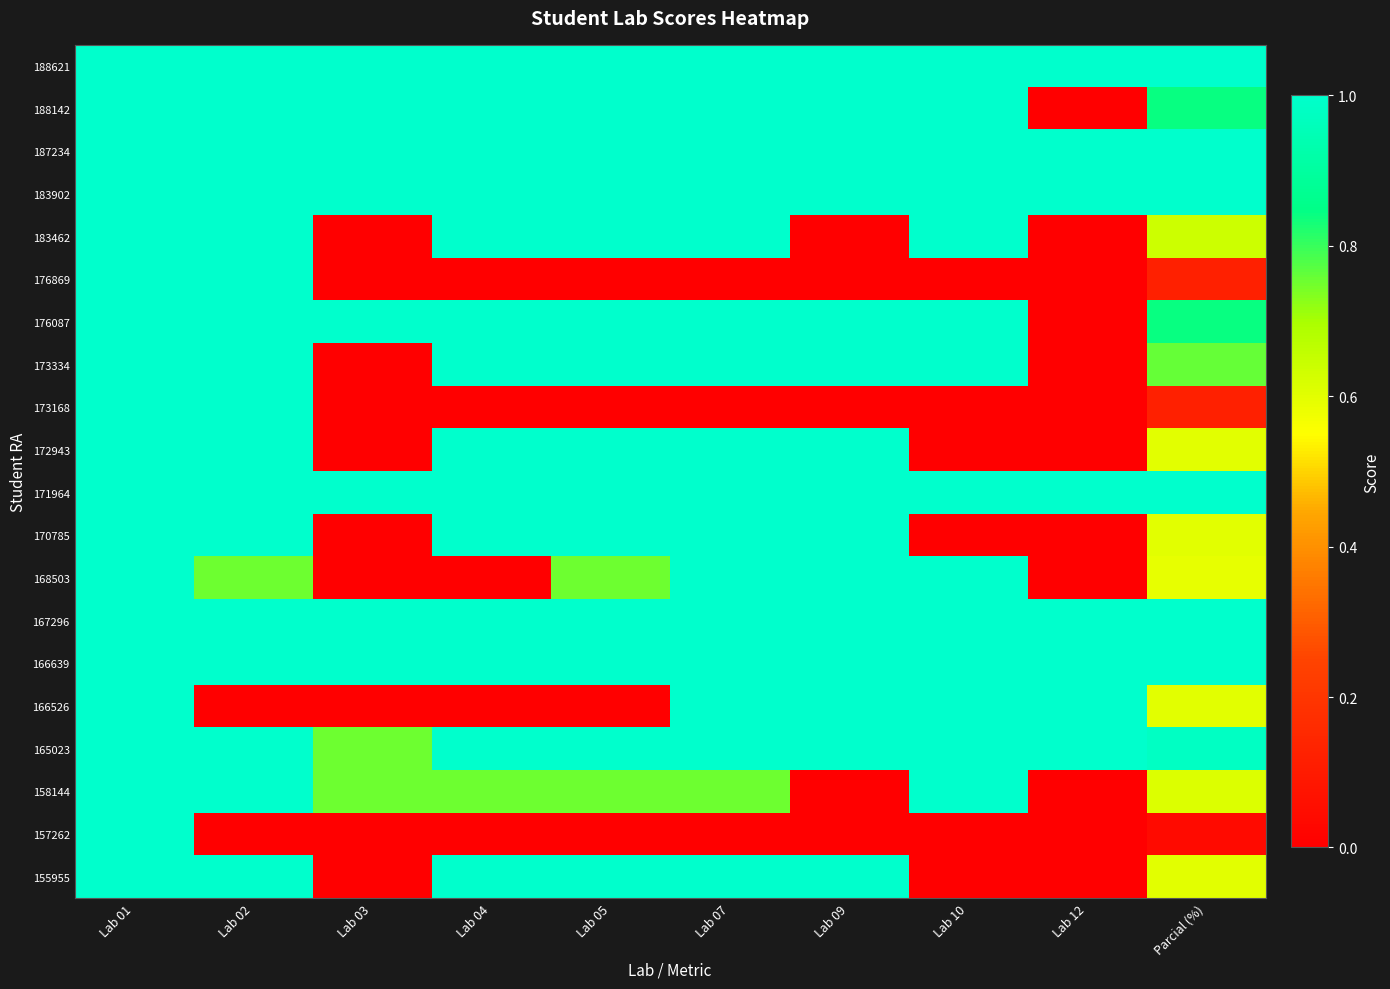

Reading left to right, extract all data points from this chart.

155955: Lab 01=1.0	Lab 02=1.0	Lab 03=0.0	Lab 04=1.0	Lab 05=1.0	Lab 07=1.0	Lab 09=1.0	Lab 10=0.0	Lab 12=0.0	Parcial (%)=0.6
157262: Lab 01=1.0	Lab 02=0.0	Lab 03=0.0	Lab 04=0.0	Lab 05=0.0	Lab 07=0.0	Lab 09=0.0	Lab 10=0.0	Lab 12=0.0	Parcial (%)=0.0
158144: Lab 01=1.0	Lab 02=1.0	Lab 03=0.8	Lab 04=0.8	Lab 05=0.8	Lab 07=0.8	Lab 09=0.0	Lab 10=1.0	Lab 12=0.0	Parcial (%)=0.6
165023: Lab 01=1.0	Lab 02=1.0	Lab 03=0.8	Lab 04=1.0	Lab 05=1.0	Lab 07=1.0	Lab 09=1.0	Lab 10=1.0	Lab 12=1.0	Parcial (%)=1.0
166526: Lab 01=1.0	Lab 02=0.0	Lab 03=0.0	Lab 04=0.0	Lab 05=0.0	Lab 07=1.0	Lab 09=1.0	Lab 10=1.0	Lab 12=1.0	Parcial (%)=0.6
166639: Lab 01=1.0	Lab 02=1.0	Lab 03=1.0	Lab 04=1.0	Lab 05=1.0	Lab 07=1.0	Lab 09=1.0	Lab 10=1.0	Lab 12=1.0	Parcial (%)=1.0
167296: Lab 01=1.0	Lab 02=1.0	Lab 03=1.0	Lab 04=1.0	Lab 05=1.0	Lab 07=1.0	Lab 09=1.0	Lab 10=1.0	Lab 12=1.0	Parcial (%)=1.0
168503: Lab 01=1.0	Lab 02=0.8	Lab 03=0.0	Lab 04=0.0	Lab 05=0.8	Lab 07=1.0	Lab 09=1.0	Lab 10=1.0	Lab 12=0.0	Parcial (%)=0.6
170785: Lab 01=1.0	Lab 02=1.0	Lab 03=0.0	Lab 04=1.0	Lab 05=1.0	Lab 07=1.0	Lab 09=1.0	Lab 10=0.0	Lab 12=0.0	Parcial (%)=0.6
171964: Lab 01=1.0	Lab 02=1.0	Lab 03=1.0	Lab 04=1.0	Lab 05=1.0	Lab 07=1.0	Lab 09=1.0	Lab 10=1.0	Lab 12=1.0	Parcial (%)=1.0
172943: Lab 01=1.0	Lab 02=1.0	Lab 03=0.0	Lab 04=1.0	Lab 05=1.0	Lab 07=1.0	Lab 09=1.0	Lab 10=0.0	Lab 12=0.0	Parcial (%)=0.6
173168: Lab 01=1.0	Lab 02=1.0	Lab 03=0.0	Lab 04=0.0	Lab 05=0.0	Lab 07=0.0	Lab 09=0.0	Lab 10=0.0	Lab 12=0.0	Parcial (%)=0.1
173334: Lab 01=1.0	Lab 02=1.0	Lab 03=0.0	Lab 04=1.0	Lab 05=1.0	Lab 07=1.0	Lab 09=1.0	Lab 10=1.0	Lab 12=0.0	Parcial (%)=0.8
176087: Lab 01=1.0	Lab 02=1.0	Lab 03=1.0	Lab 04=1.0	Lab 05=1.0	Lab 07=1.0	Lab 09=1.0	Lab 10=1.0	Lab 12=0.0	Parcial (%)=0.8
176869: Lab 01=1.0	Lab 02=1.0	Lab 03=0.0	Lab 04=0.0	Lab 05=0.0	Lab 07=0.0	Lab 09=0.0	Lab 10=0.0	Lab 12=0.0	Parcial (%)=0.1
183462: Lab 01=1.0	Lab 02=1.0	Lab 03=0.0	Lab 04=1.0	Lab 05=1.0	Lab 07=1.0	Lab 09=0.0	Lab 10=1.0	Lab 12=0.0	Parcial (%)=0.6
183902: Lab 01=1.0	Lab 02=1.0	Lab 03=1.0	Lab 04=1.0	Lab 05=1.0	Lab 07=1.0	Lab 09=1.0	Lab 10=1.0	Lab 12=1.0	Parcial (%)=1.0
187234: Lab 01=1.0	Lab 02=1.0	Lab 03=1.0	Lab 04=1.0	Lab 05=1.0	Lab 07=1.0	Lab 09=1.0	Lab 10=1.0	Lab 12=1.0	Parcial (%)=1.0
188142: Lab 01=1.0	Lab 02=1.0	Lab 03=1.0	Lab 04=1.0	Lab 05=1.0	Lab 07=1.0	Lab 09=1.0	Lab 10=1.0	Lab 12=0.0	Parcial (%)=0.8
188621: Lab 01=1.0	Lab 02=1.0	Lab 03=1.0	Lab 04=1.0	Lab 05=1.0	Lab 07=1.0	Lab 09=1.0	Lab 10=1.0	Lab 12=1.0	Parcial (%)=1.0